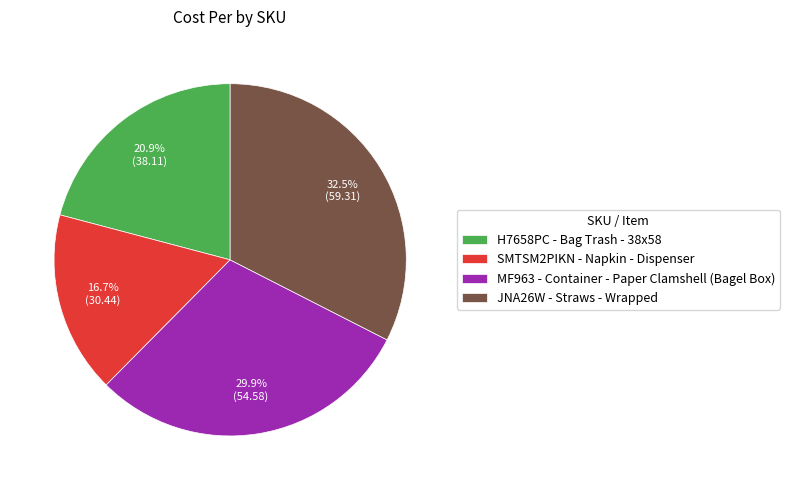

Rank the categories by value from highest to lowest.

JNA26W, MF963, H7658PC, SMTSM2PIKN